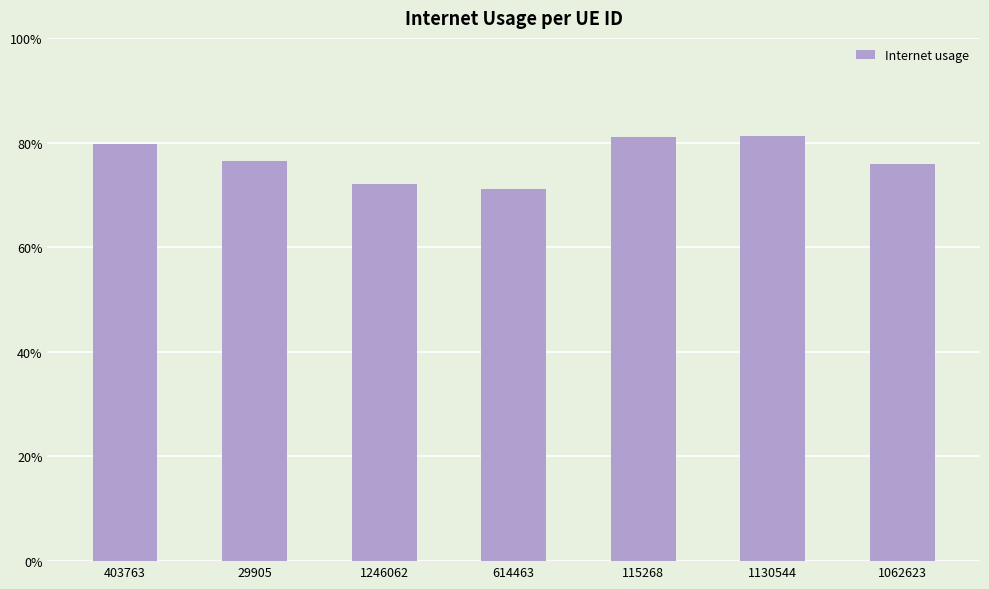

What is the change in value from 403763 to 614463?

-0.1